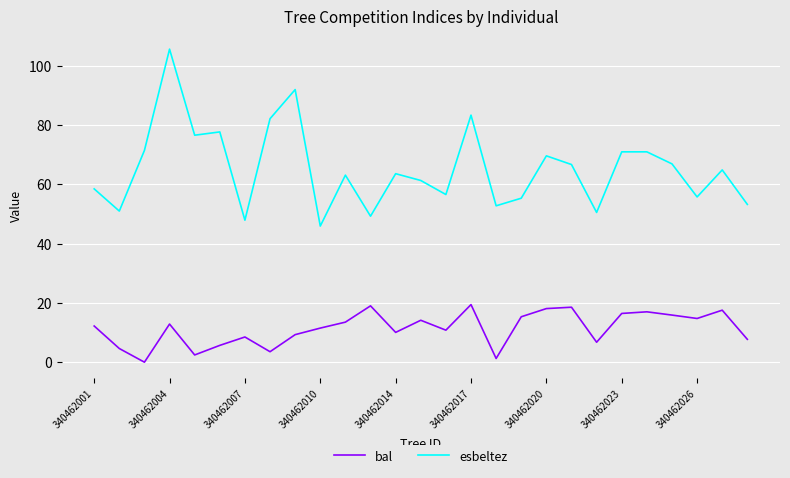

True or false: esbeltez and bal cross at least once.

False